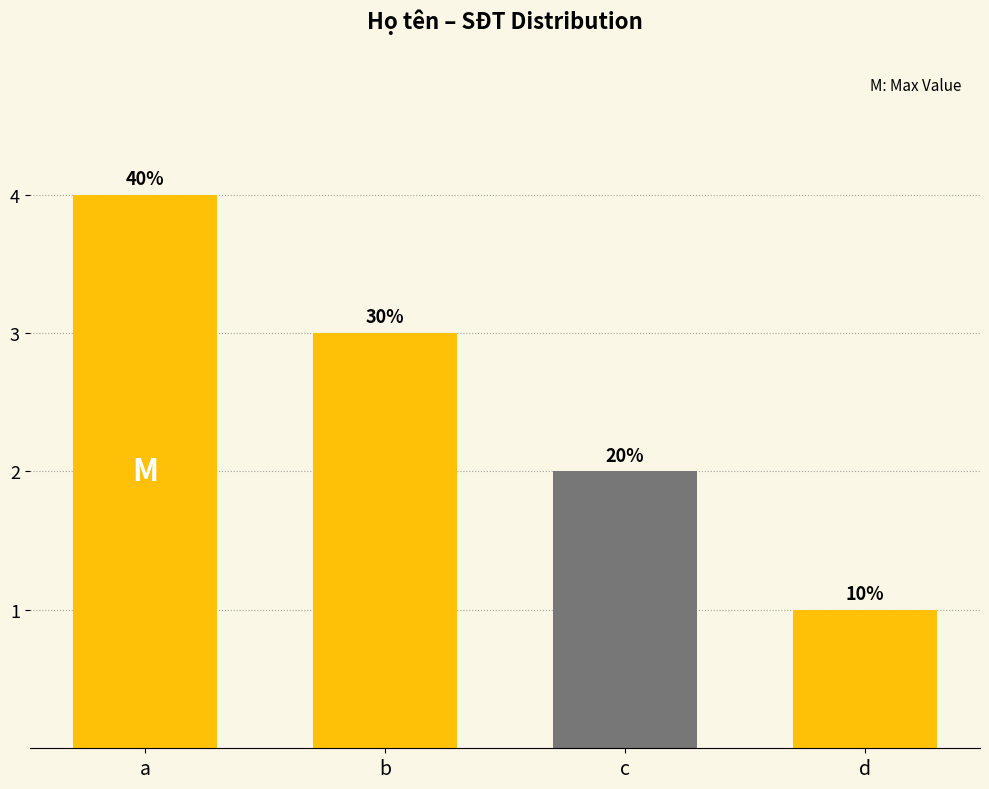

Which label corresponds to the largest value in the chart?

a